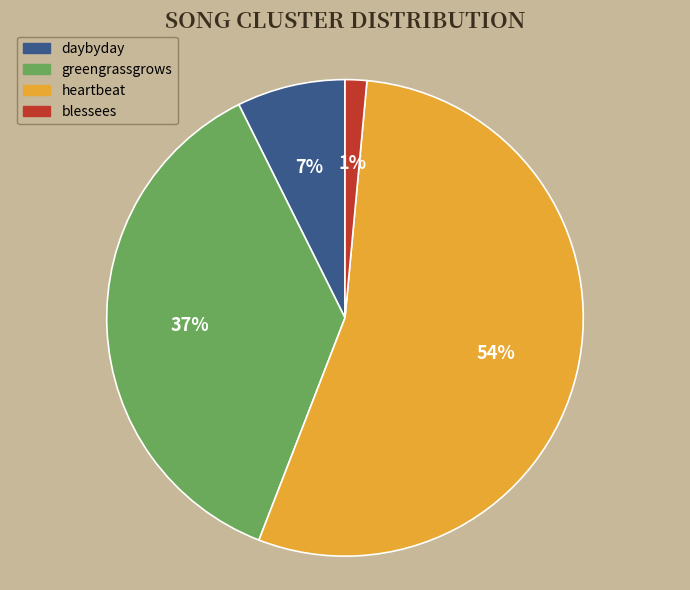

The daybyday slice represents 7% of the pie. True or false?

True